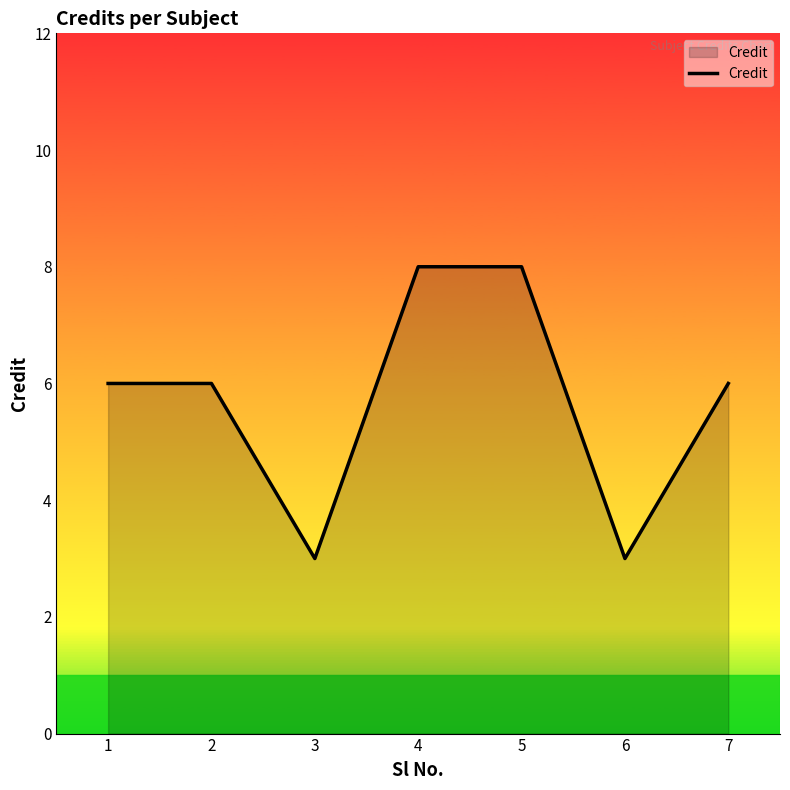

Reading left to right, list all the values displayed in this chart.

1=6	2=6	3=3	4=8	5=8	6=3	7=6